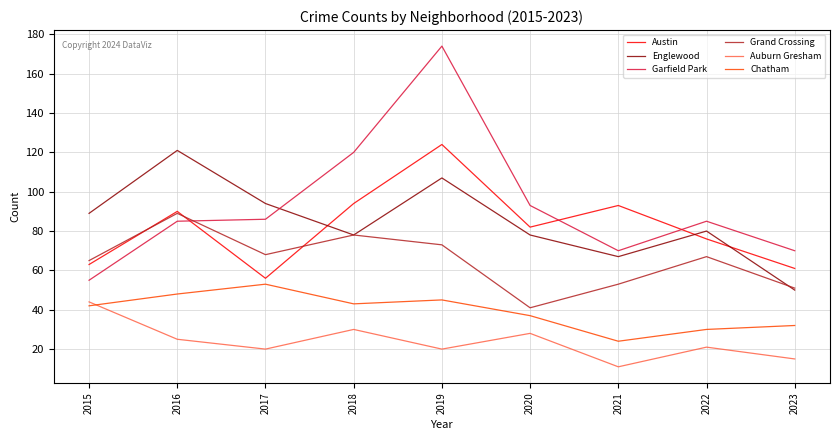

True or false: Auburn Gresham has more than 2 points higher than both neighbors.

True